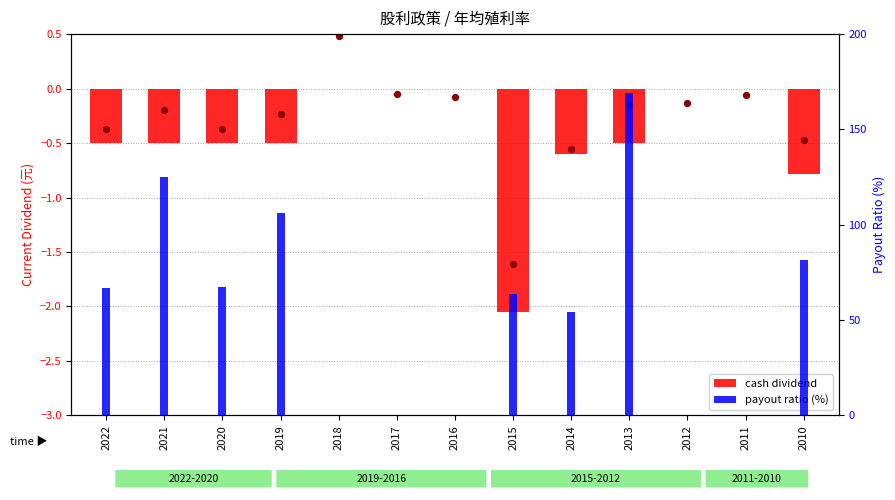

Is the value of payout ratio at 2022 greater than the value of cash dividend at 2010?

Yes